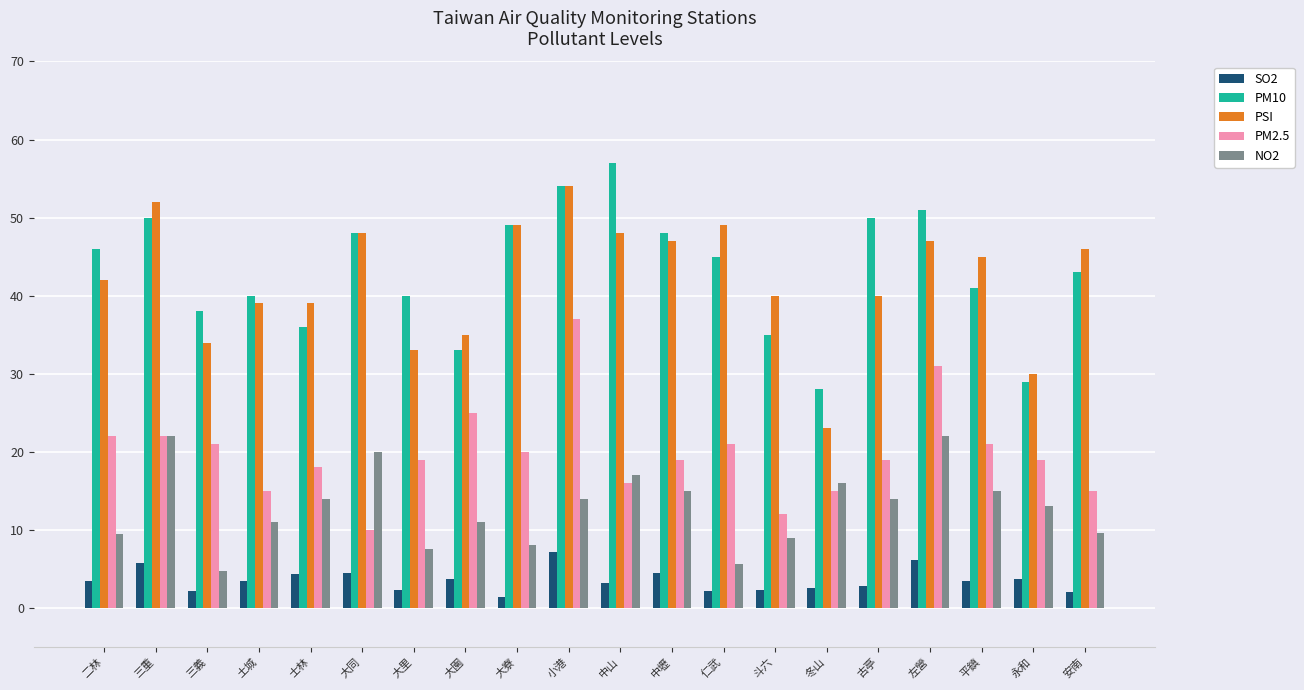

Rank the series by their maximum value, from lowest to highest.

SO2, NO2, PM2.5, PSI, PM10